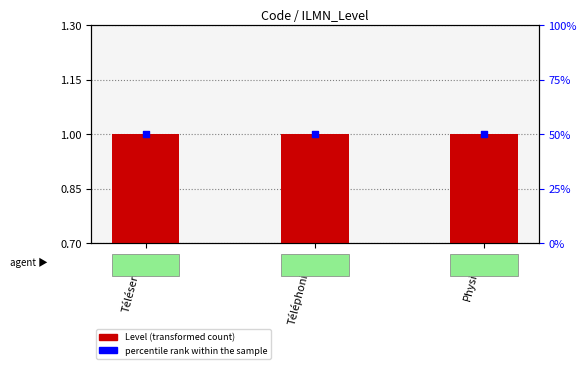

At how many categories does at least one series exceed 48?

3